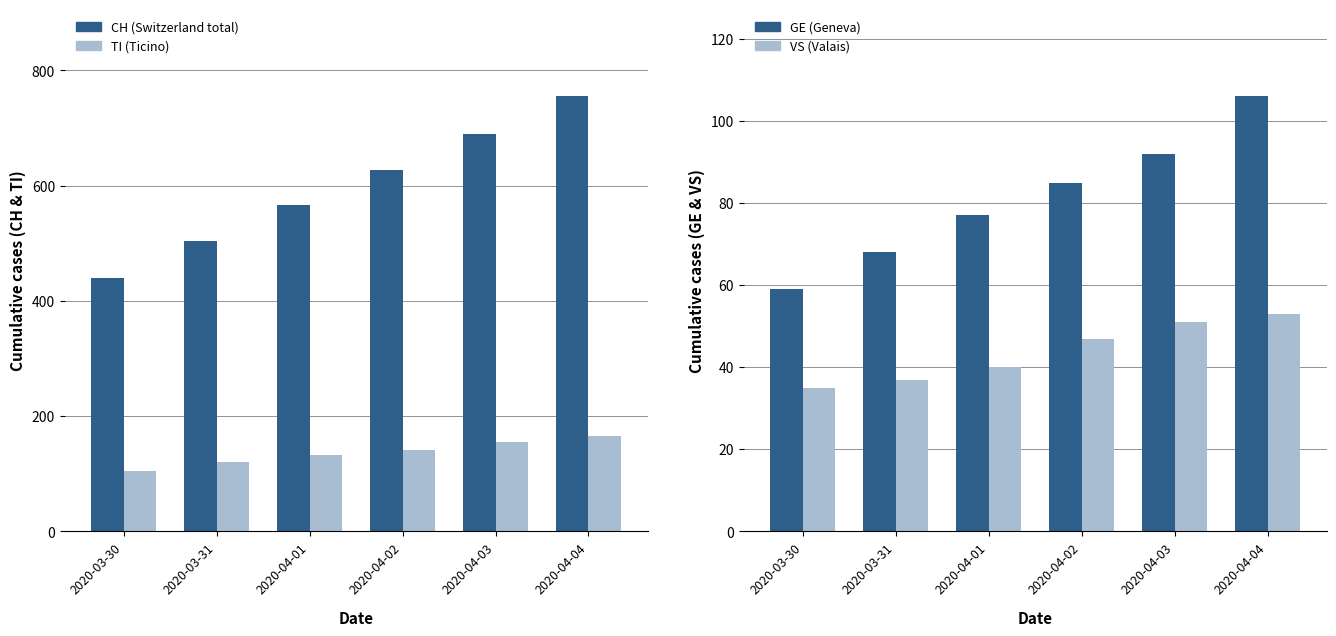

What is the approximate value of GE (Geneva) at 2020-04-01?

77